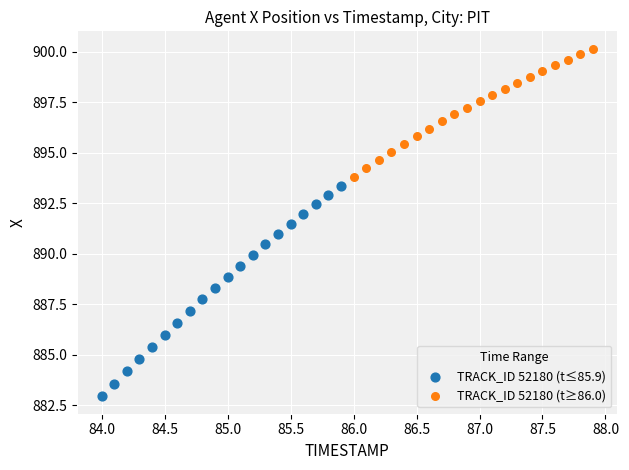

Which series reaches the minimum Y coordinate?

TRACK_ID 52180 (t≤85.9)